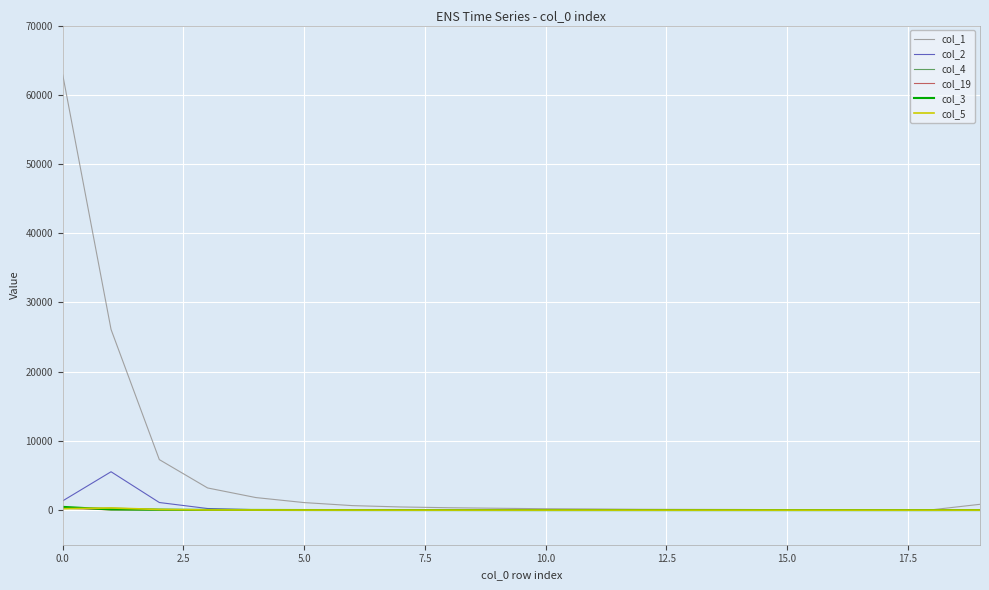

Which series has the widest spread of values?

col_1